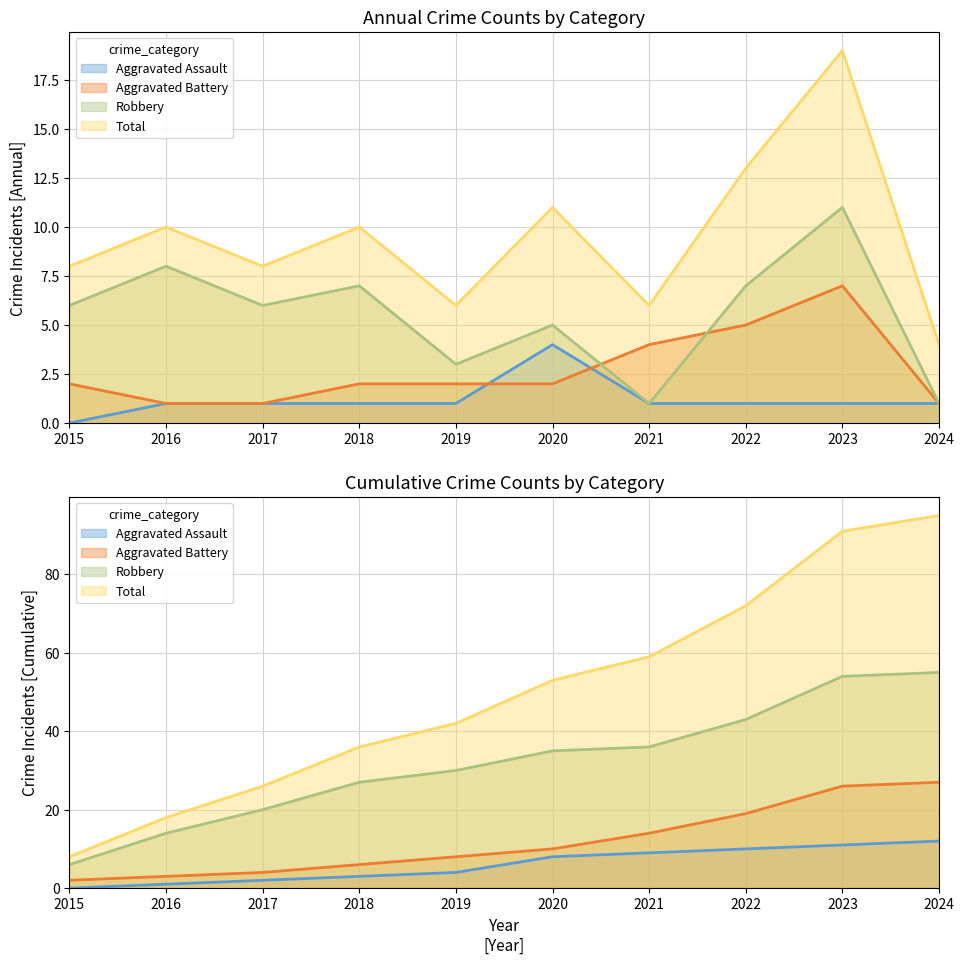

What is the lowest value of the Robbery series?

1